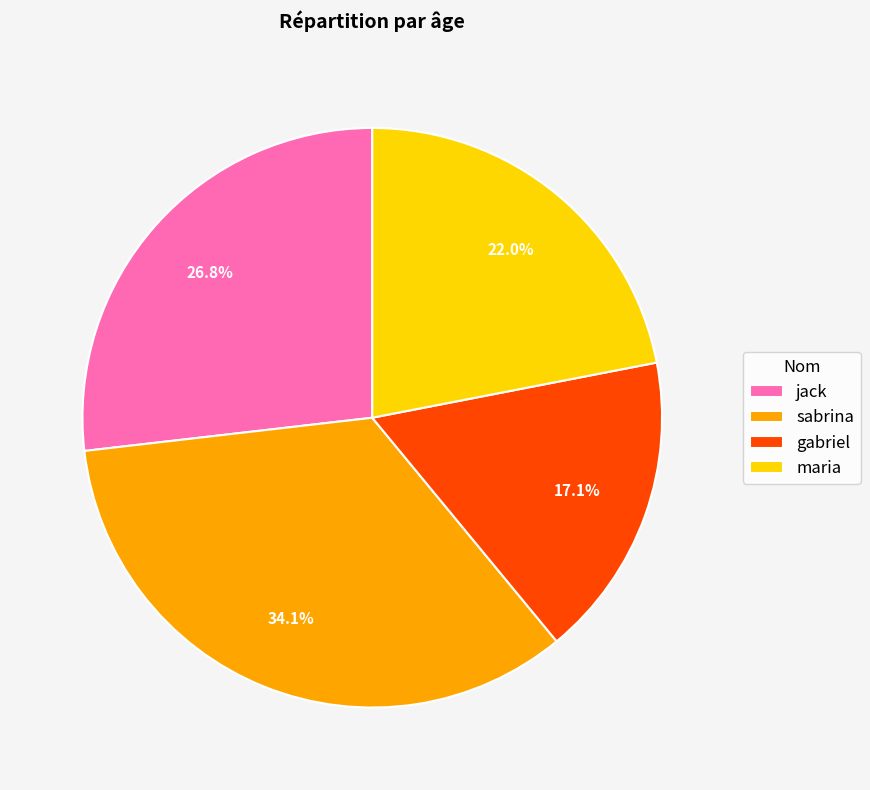

Is there any slice that represents more than half of the pie?

No